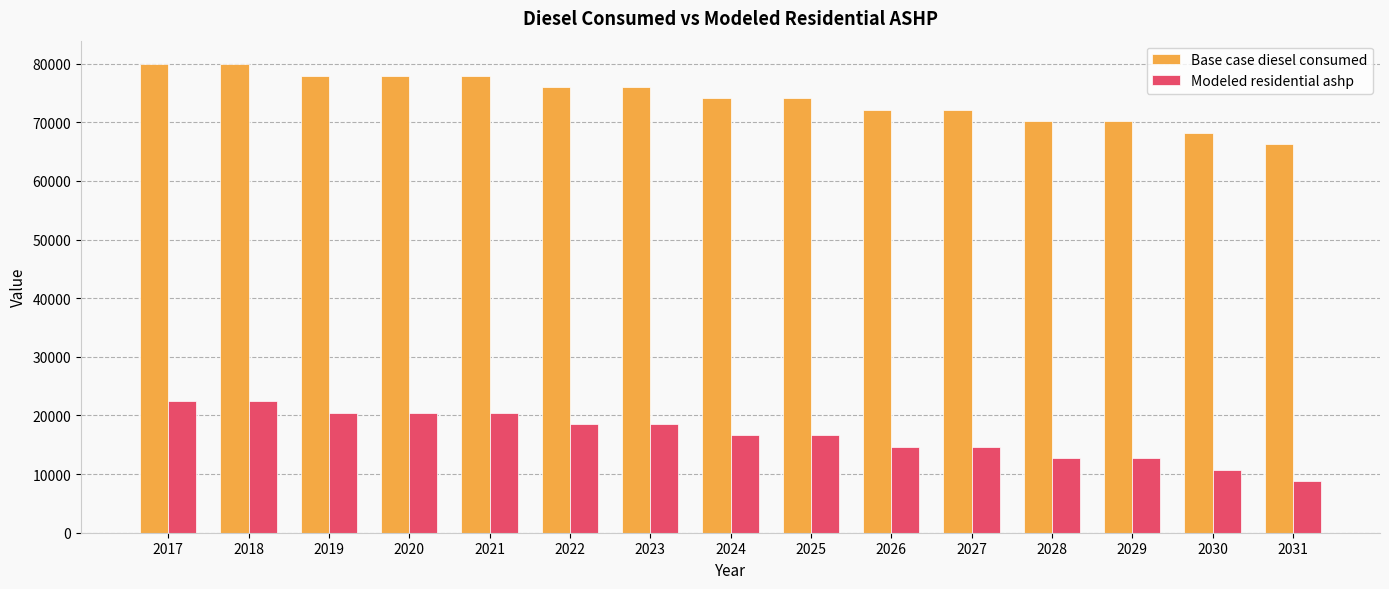

List the series in order of their overall mean, lowest first.

Modeled residential ashp, Base case diesel consumed